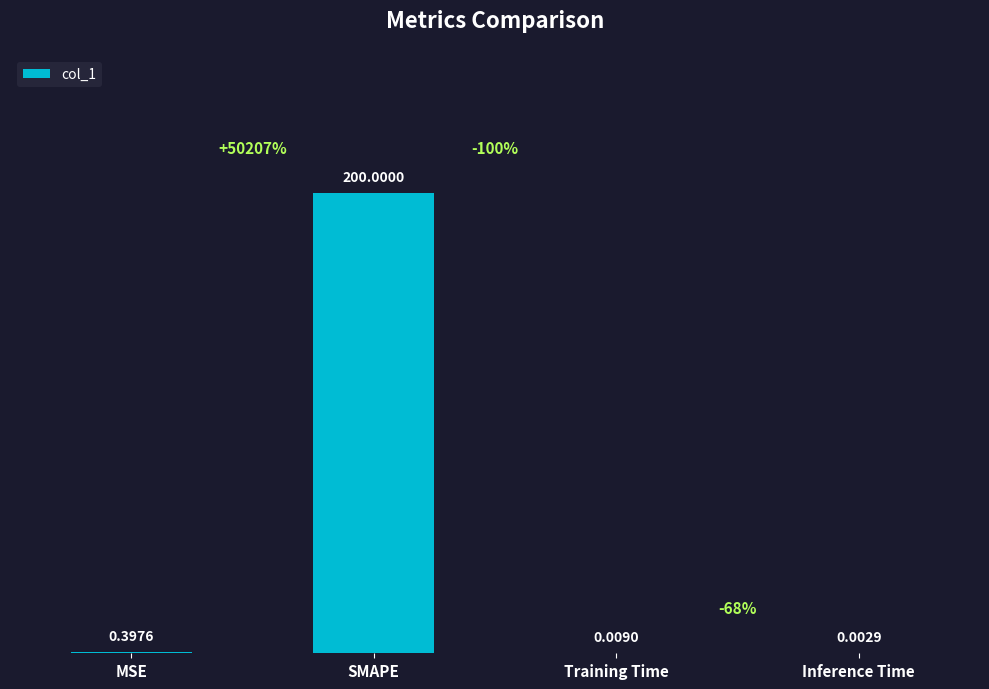

At which label is the value closest to 100?

MSE